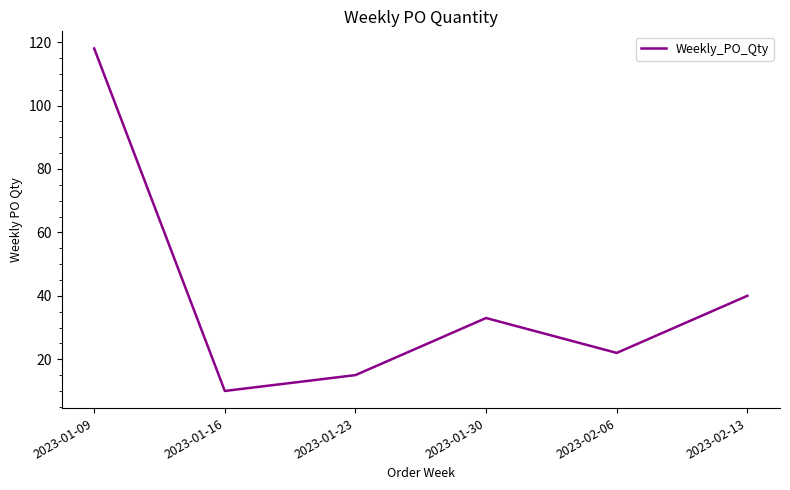

How many lines are shown in the chart?

1